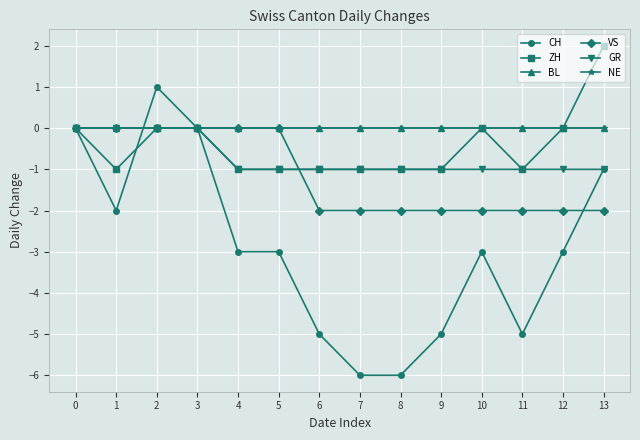

True or false: BL has a value of 0 at 10.

True